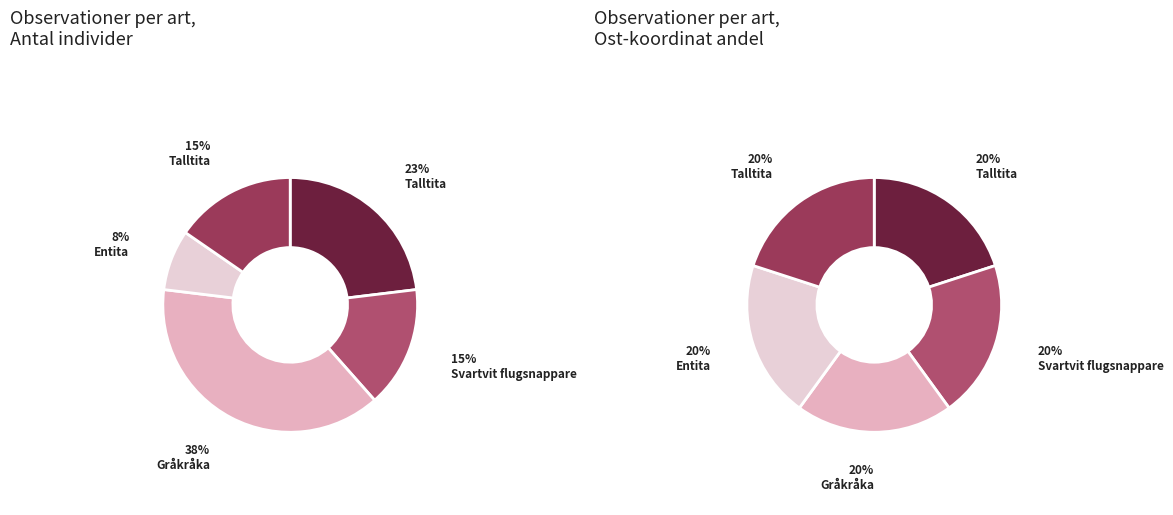

Which slice is the smallest?

Entita